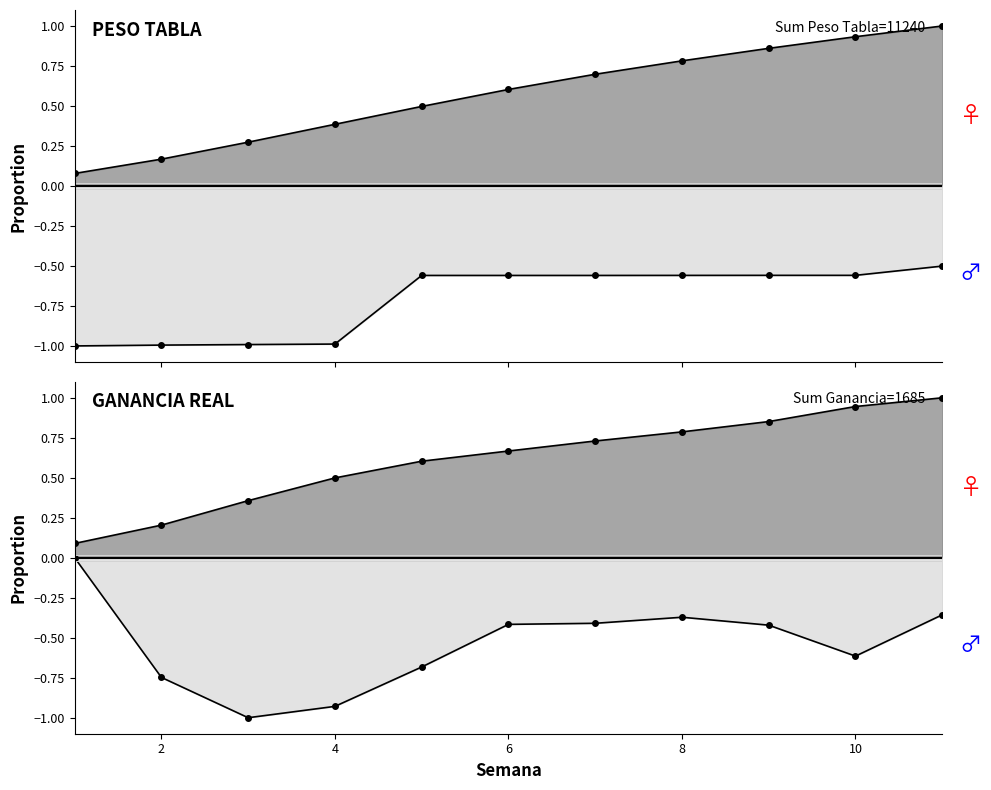

Count the number of categories in the chart.

11